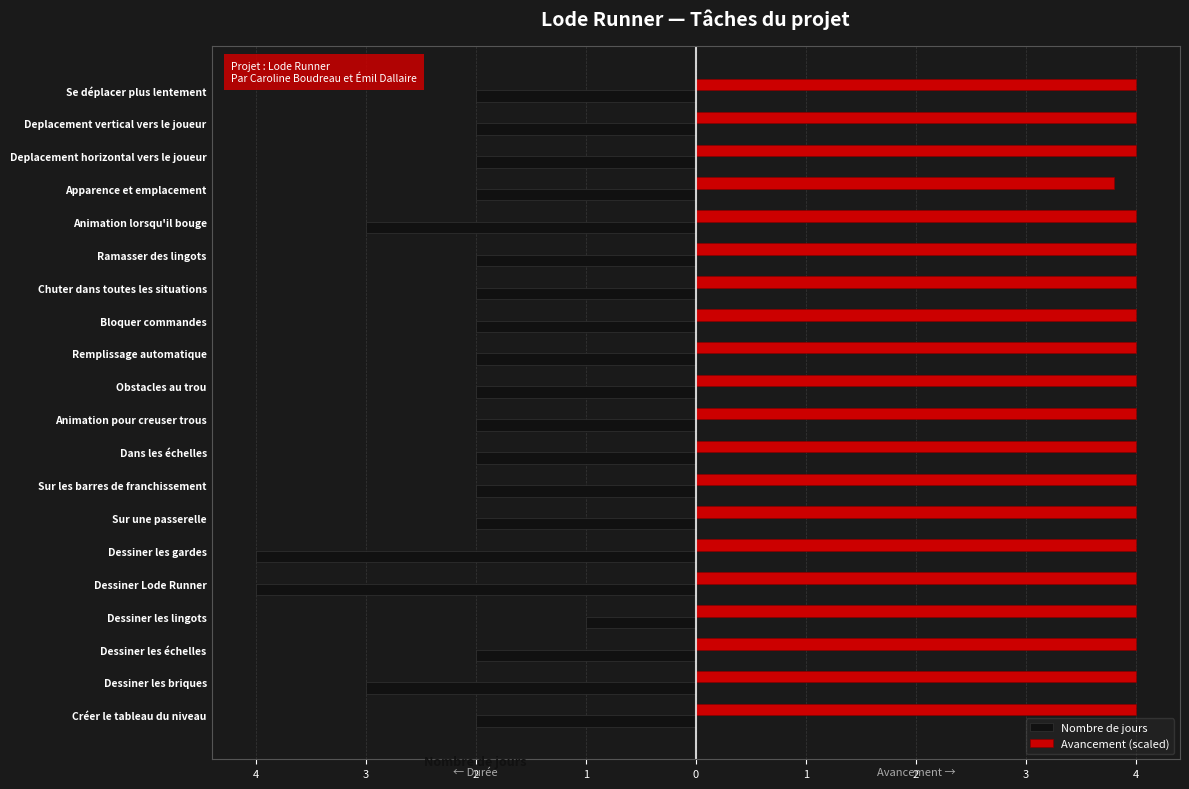

What are all the series names shown in the legend?

Nombre de jours, Avancement (scaled)